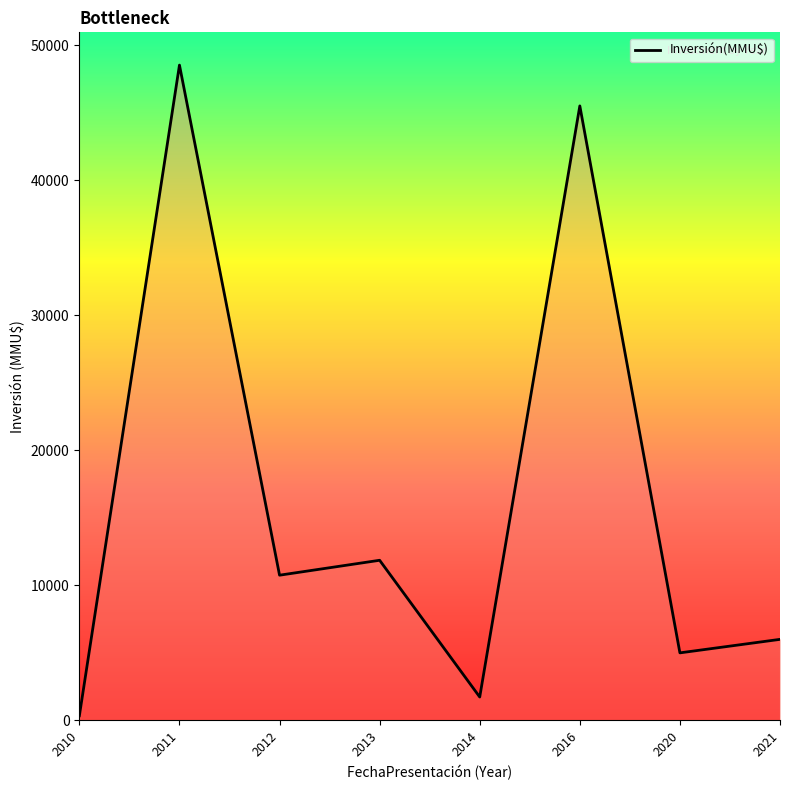

Which category has the highest value across all series?

2011